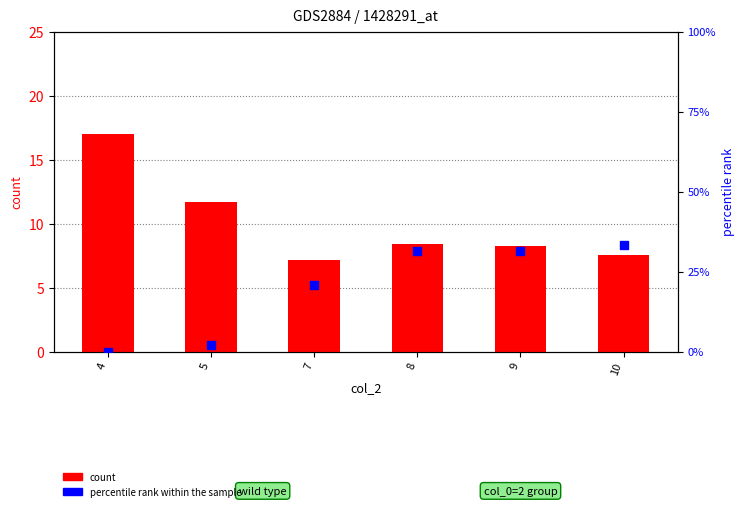

What are all the series names shown in the legend?

count, percentile rank within the sample